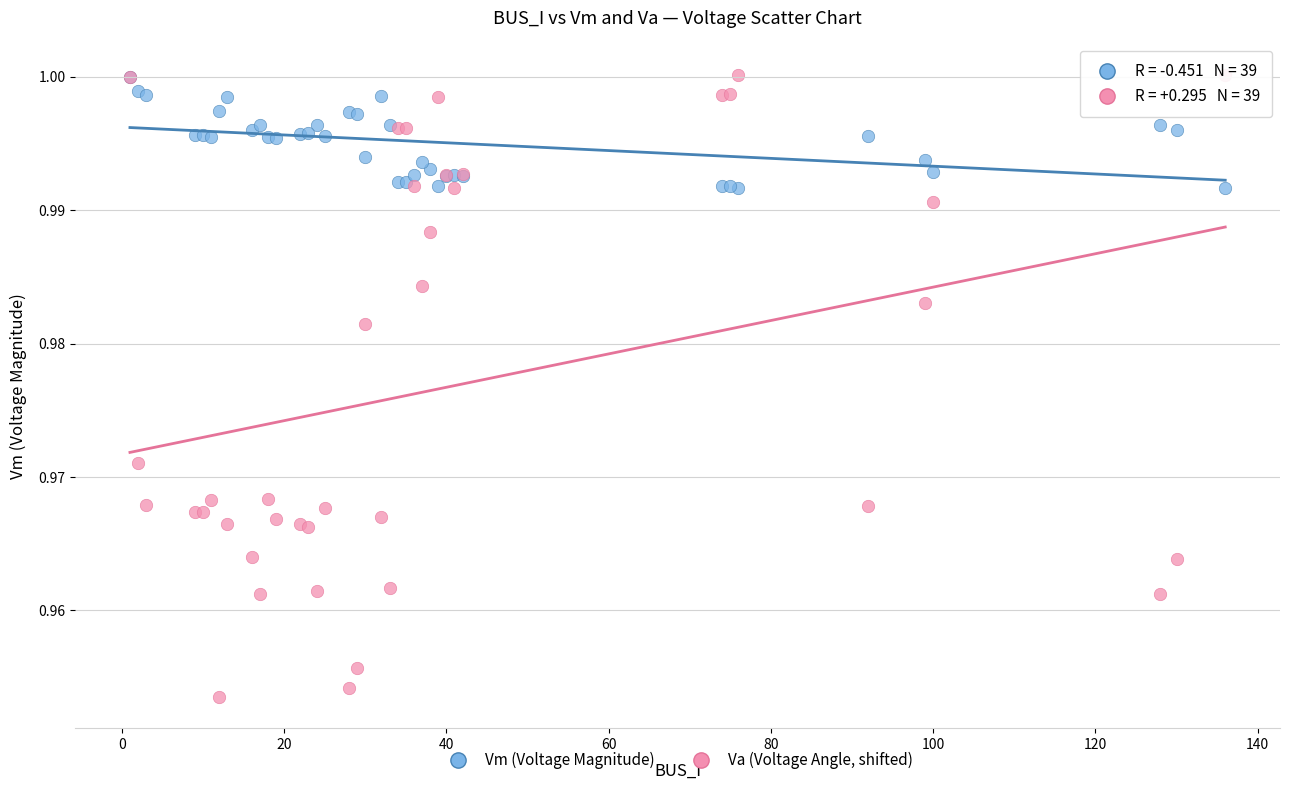

What are all the series names shown in the legend?

Vm (Voltage Magnitude), Va (Voltage Angle, shifted)